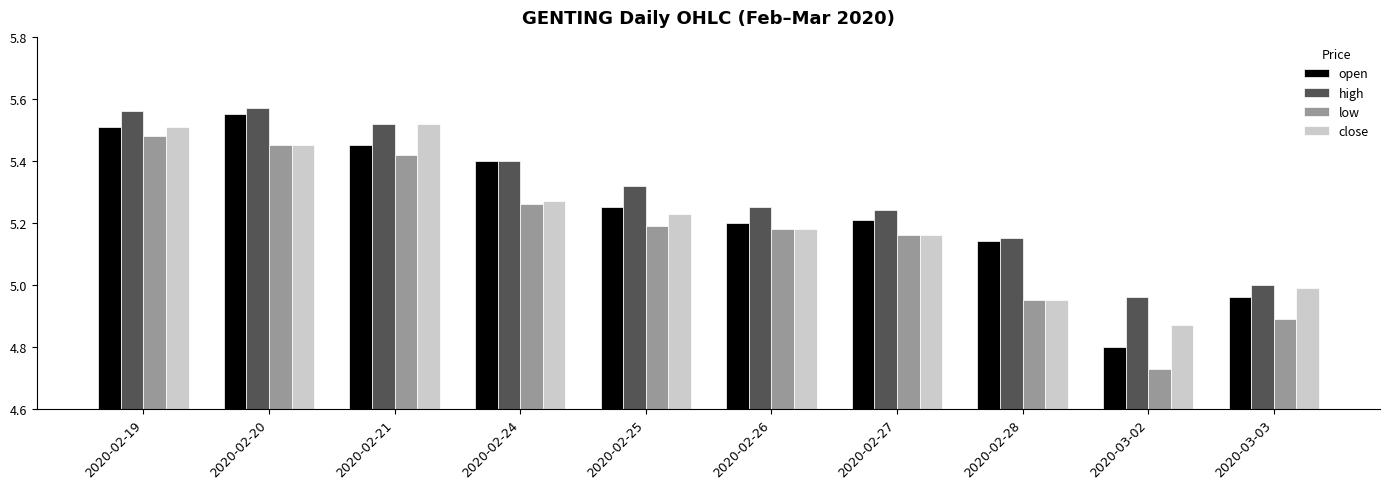

Which category has the lowest value in the high series?

2020-03-02